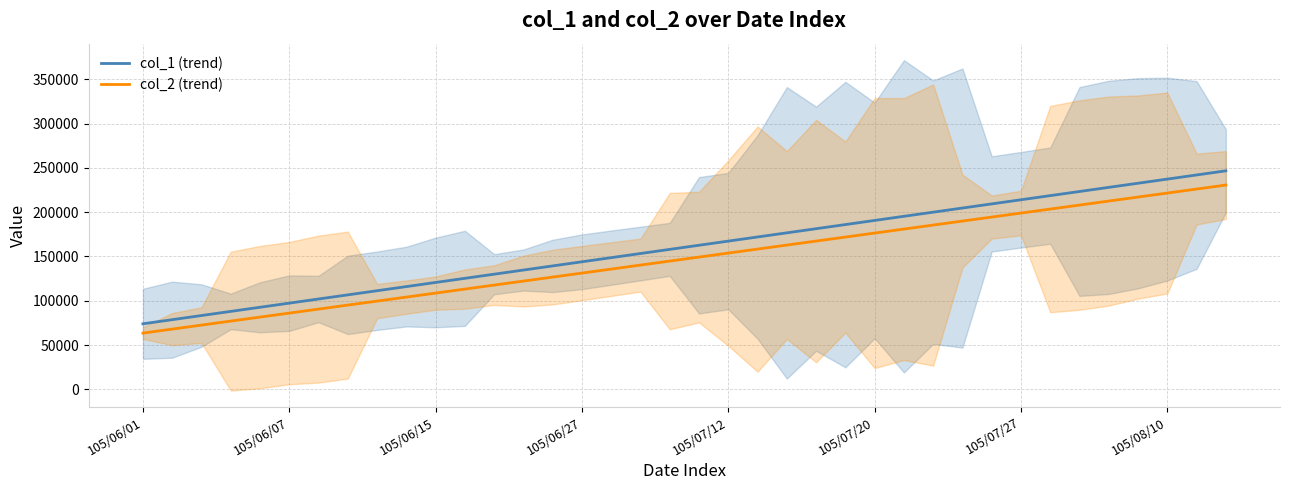

List the series in order of their peak value, lowest first.

col_2 (trend), col_1 (trend)